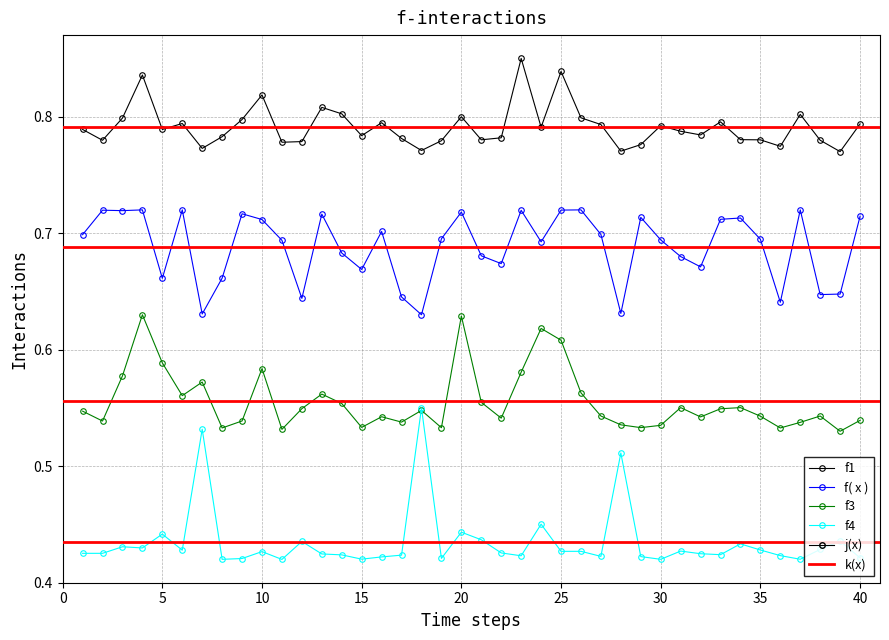

Which series has the widest spread of values?

f4